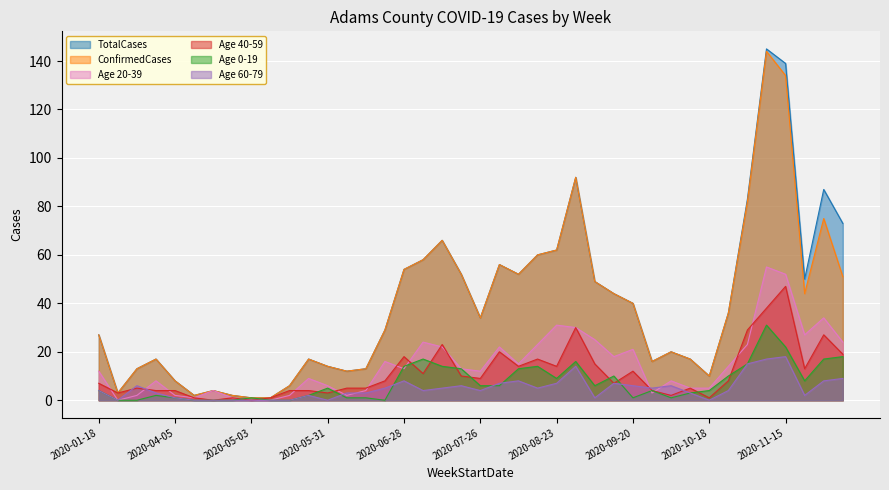

What is the difference between the second highest and second lowest values in the Age 40-59 series?

38